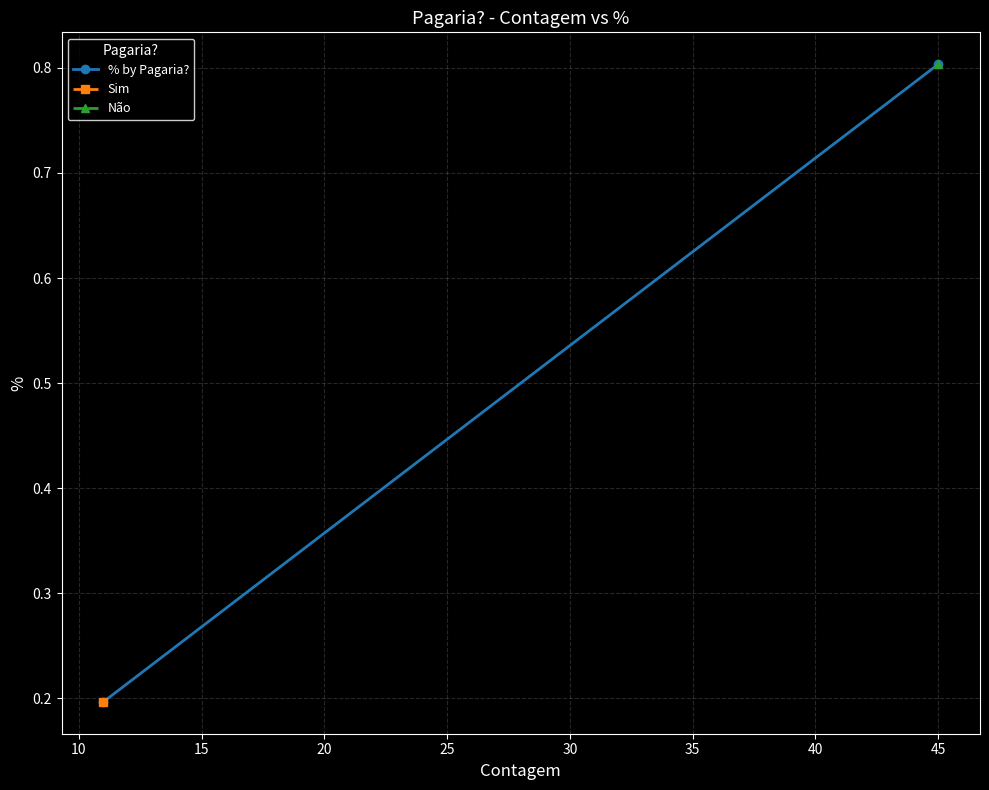

What is the difference between the maximum and minimum values?

0.6